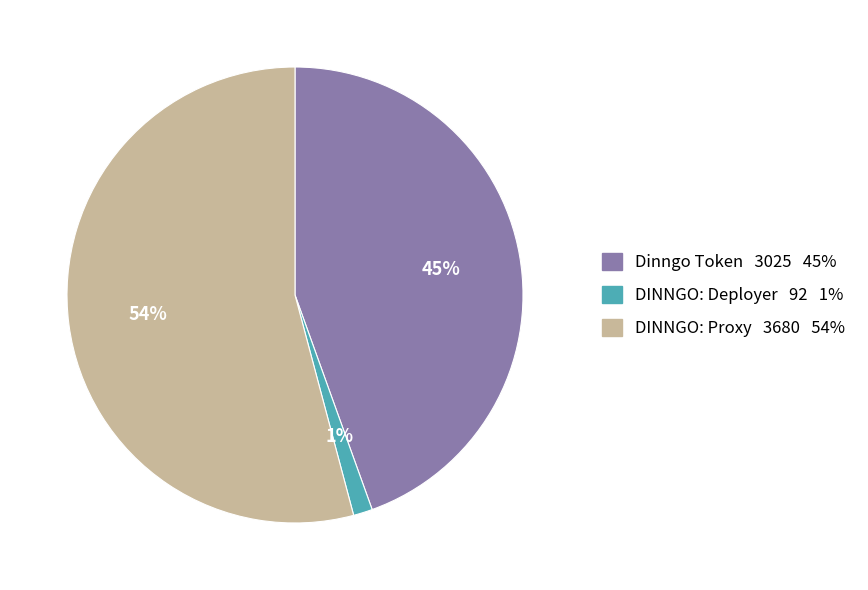

To the nearest percent, what portion does DINNGO: Proxy represent?

54%